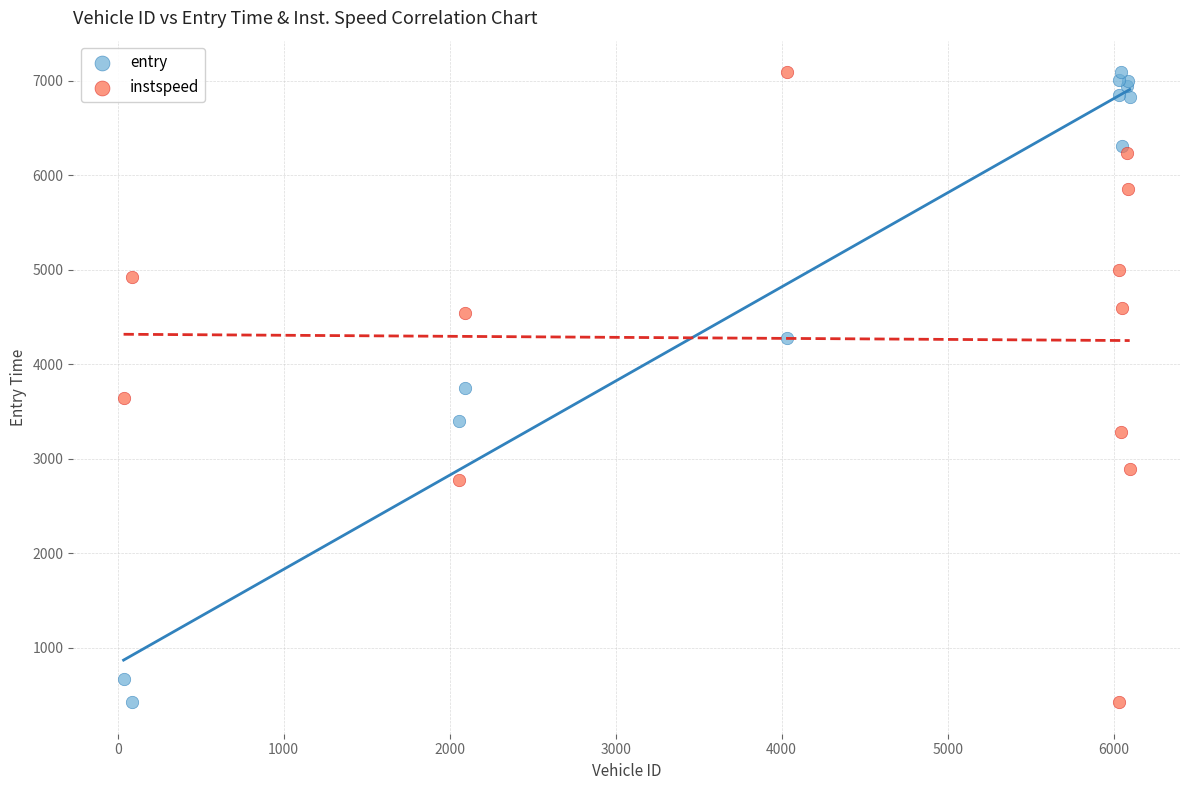

What are all the series names shown in the legend?

entry, instspeed